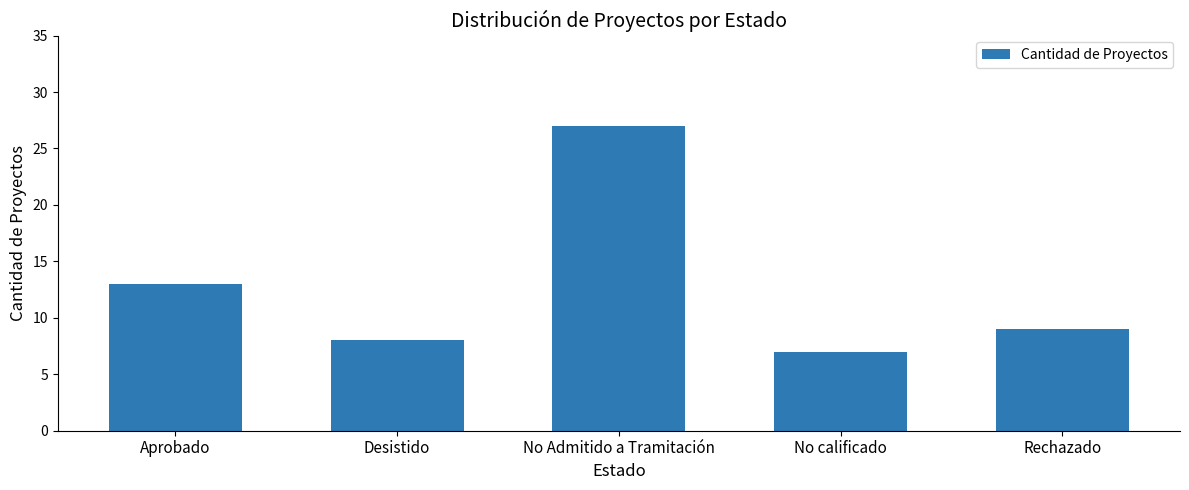

What is the sum of all values?

64